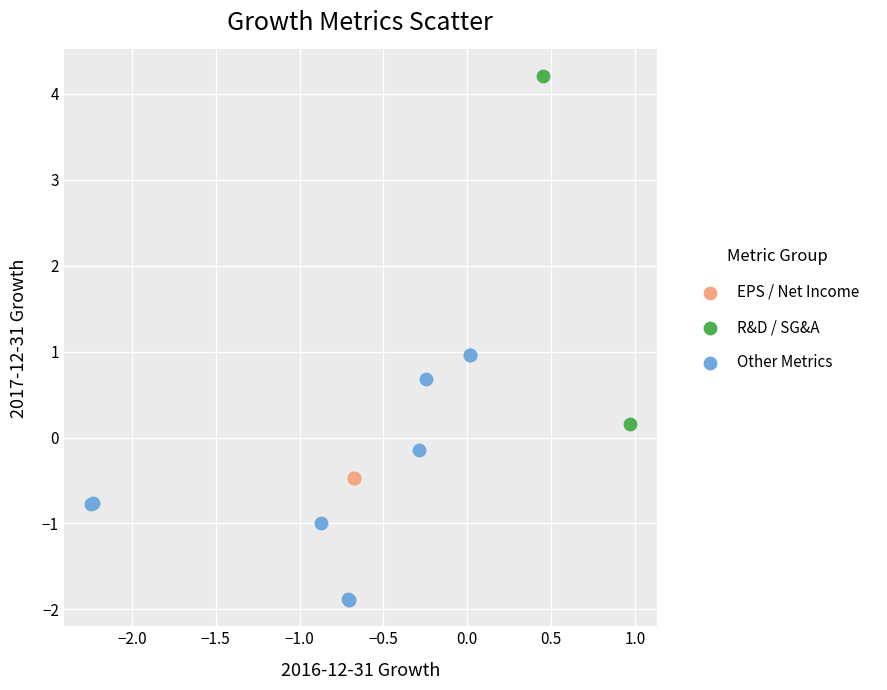

Which series has the widest spread of Y values?

R&D / SG&A